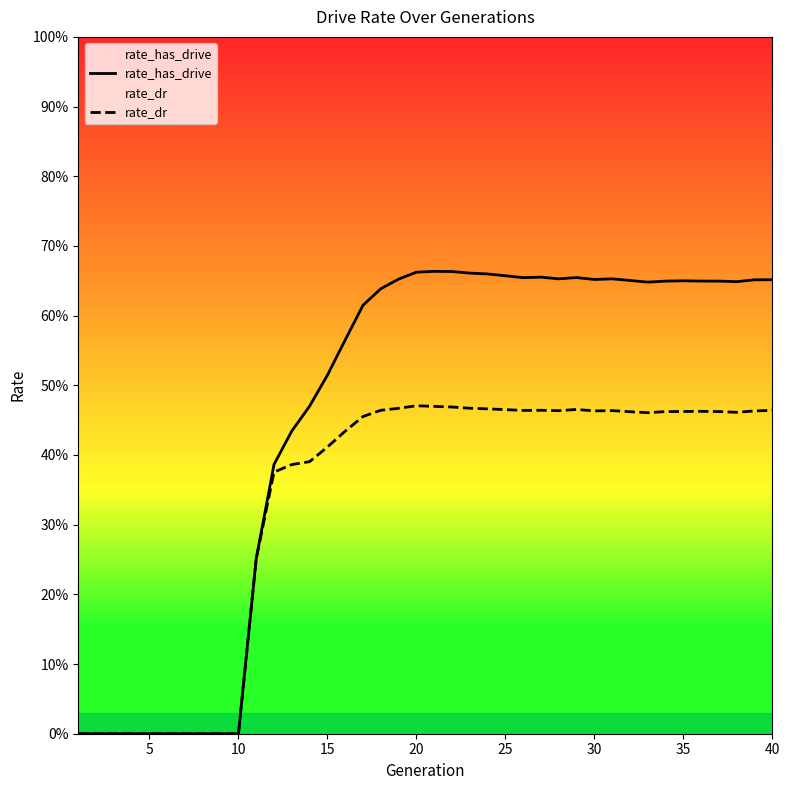

True or false: rate_has_drive and rate_dr cross at least once.

False